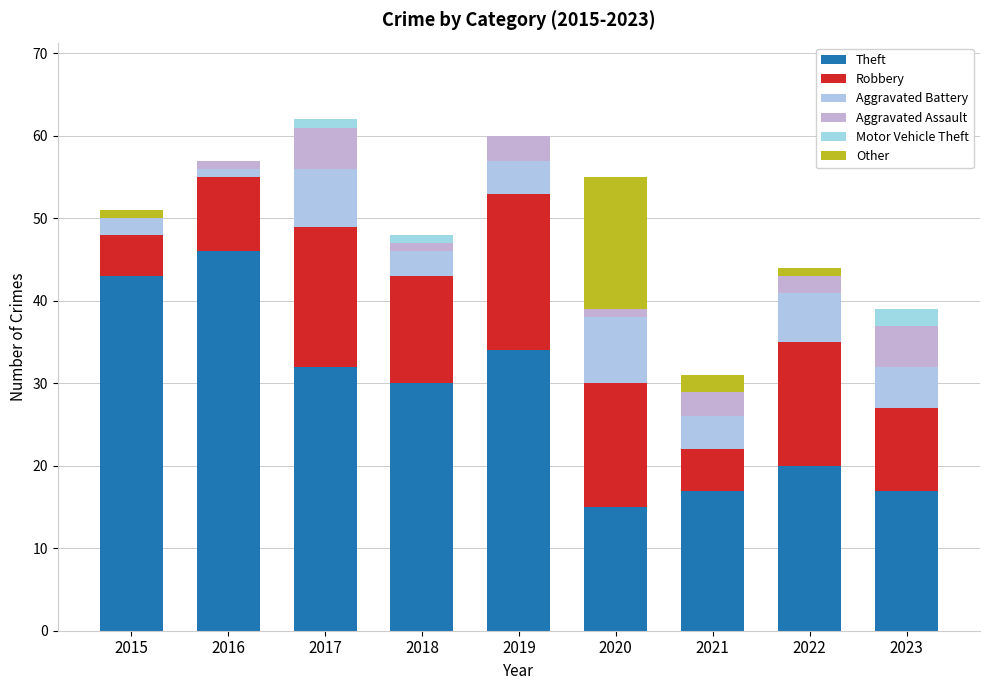

What are all the series names shown in the legend?

Theft, Robbery, Aggravated Battery, Aggravated Assault, Motor Vehicle Theft, Other